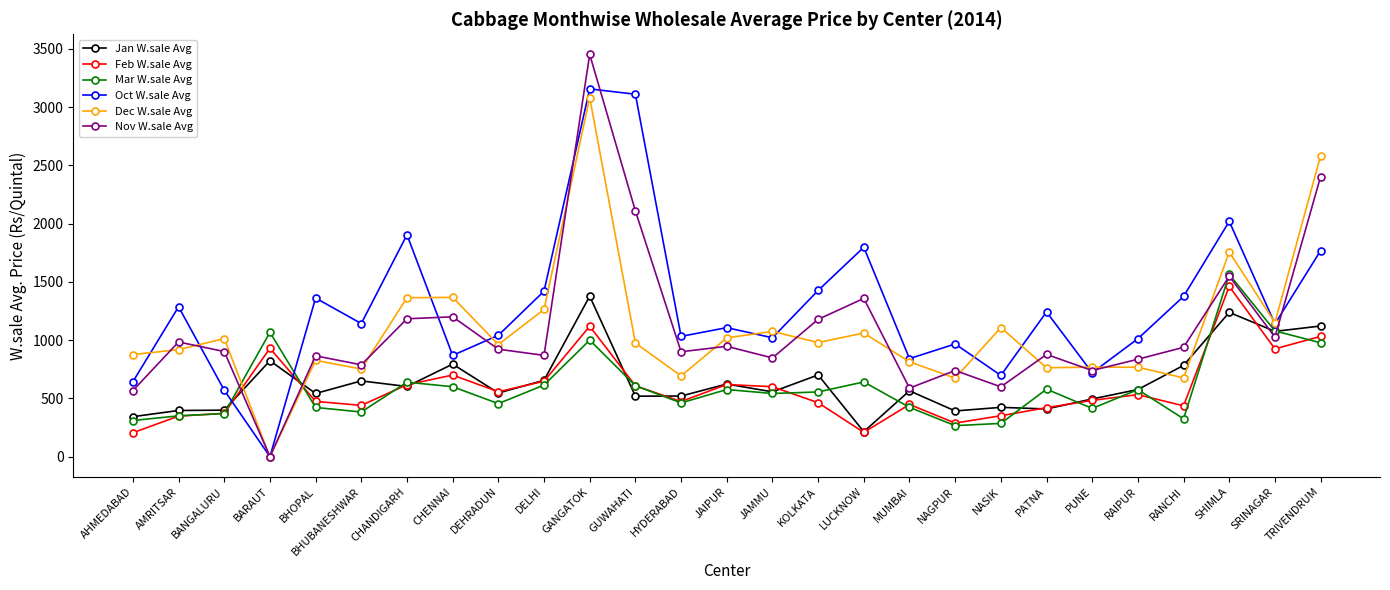

Is it true that Mar W.sale Avg equals 327 at PATNA?

False